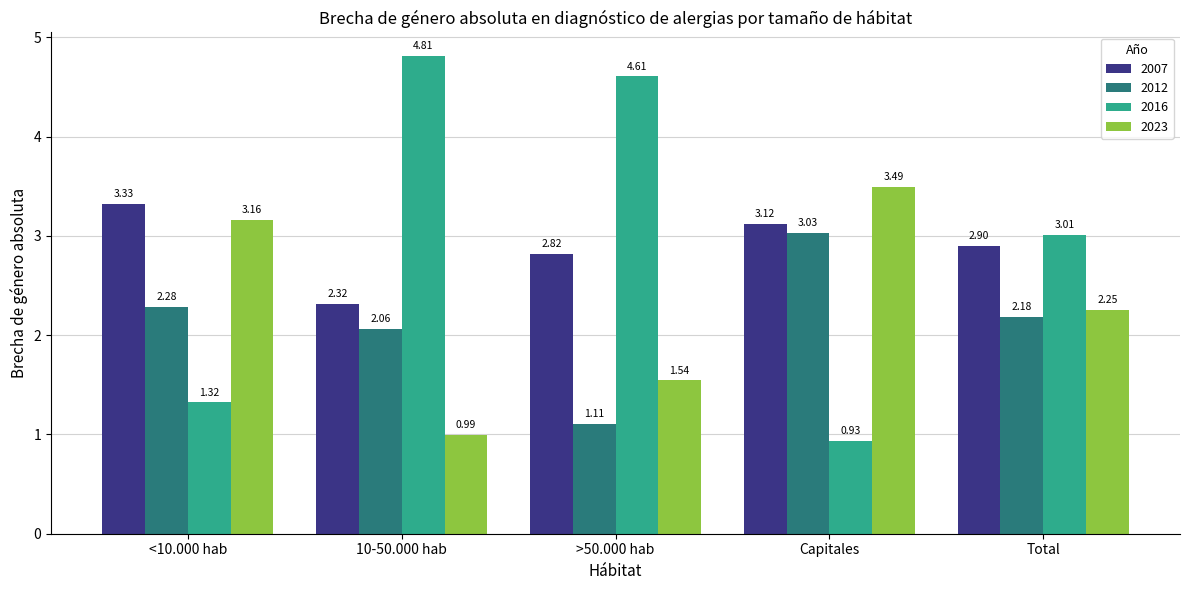

Which series has the largest range (max minus min)?

2016